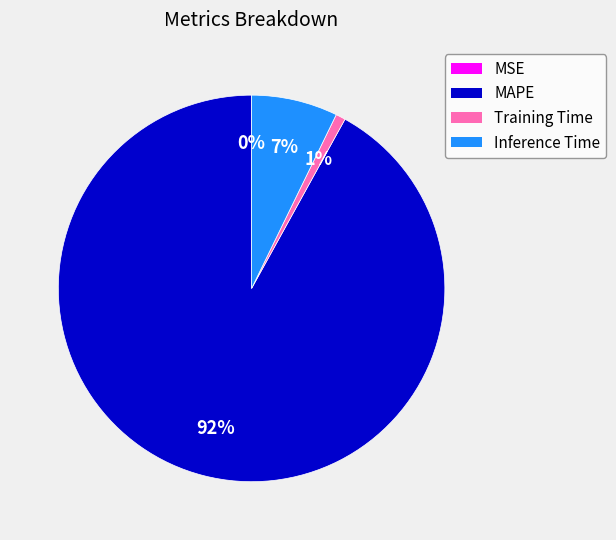

Does any single category account for the majority?

Yes